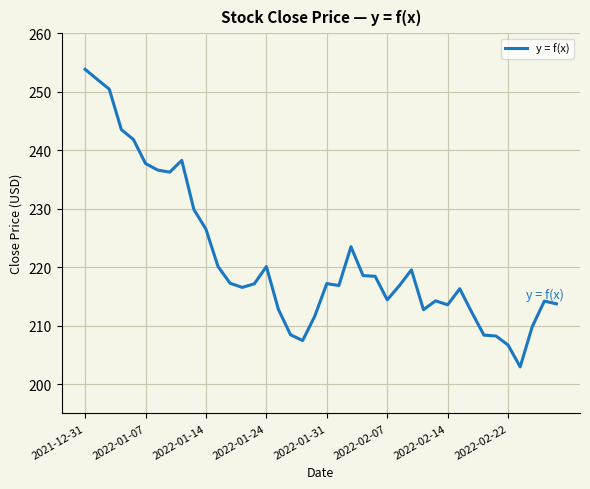

What is the smallest value displayed?

202.9